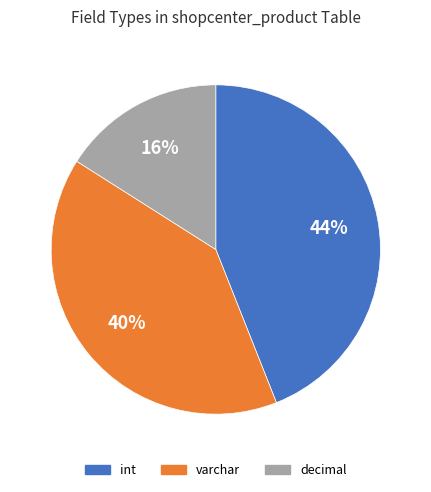

To the nearest percent, what portion does varchar represent?

40%